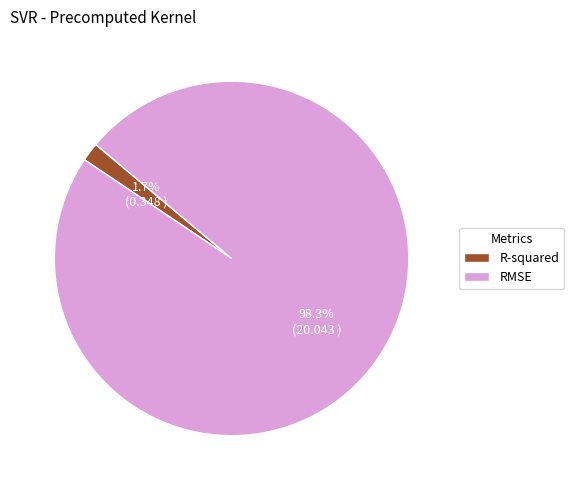

To the nearest percent, what is the difference between the RMSE and R-squared slice percentages?

97%